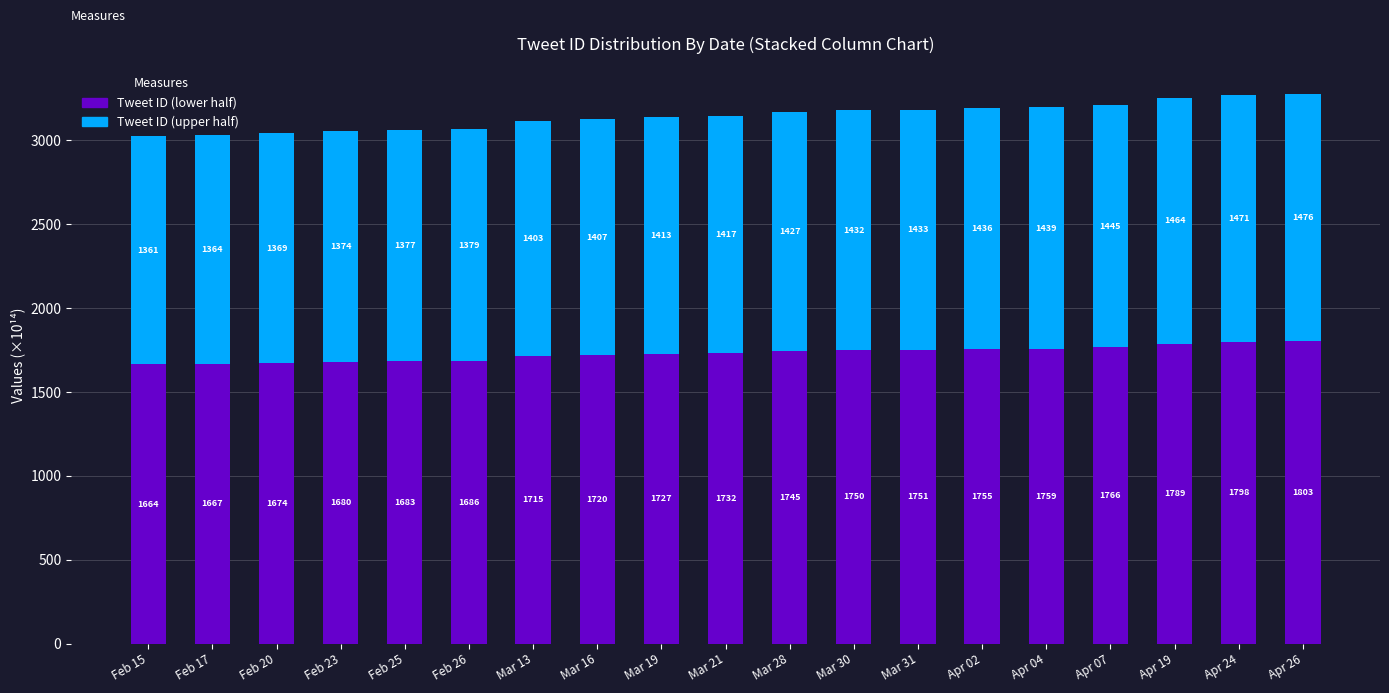

What is the sum of the Tweet ID (lower half) values at Mar 16 and Apr 02?

3475.0